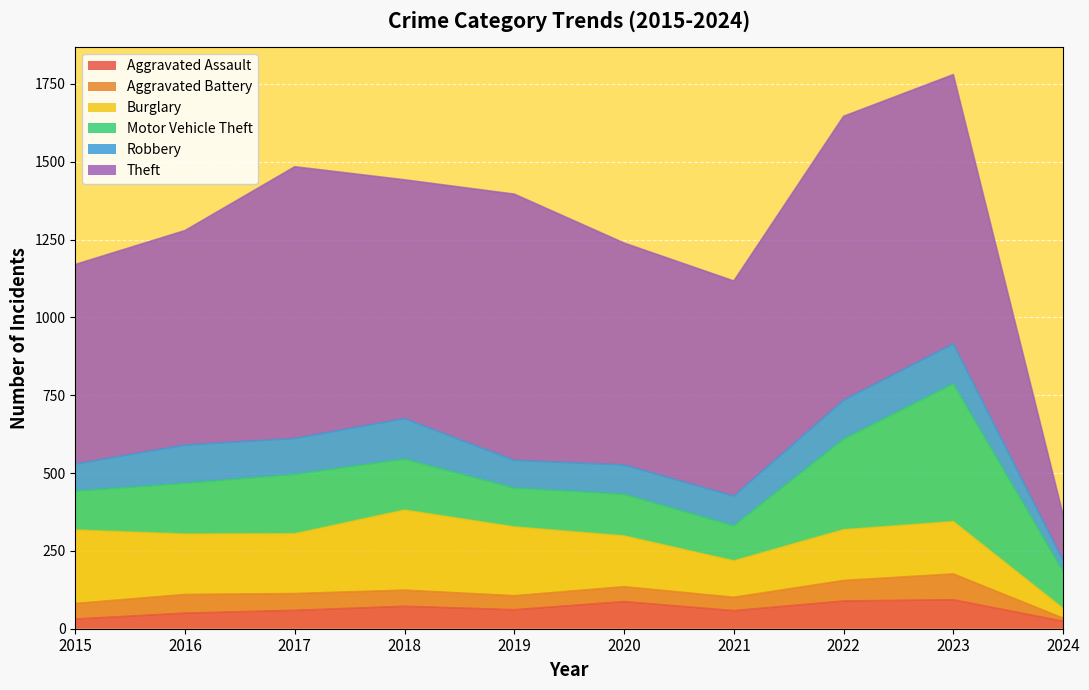

How many data points does each series have?

10